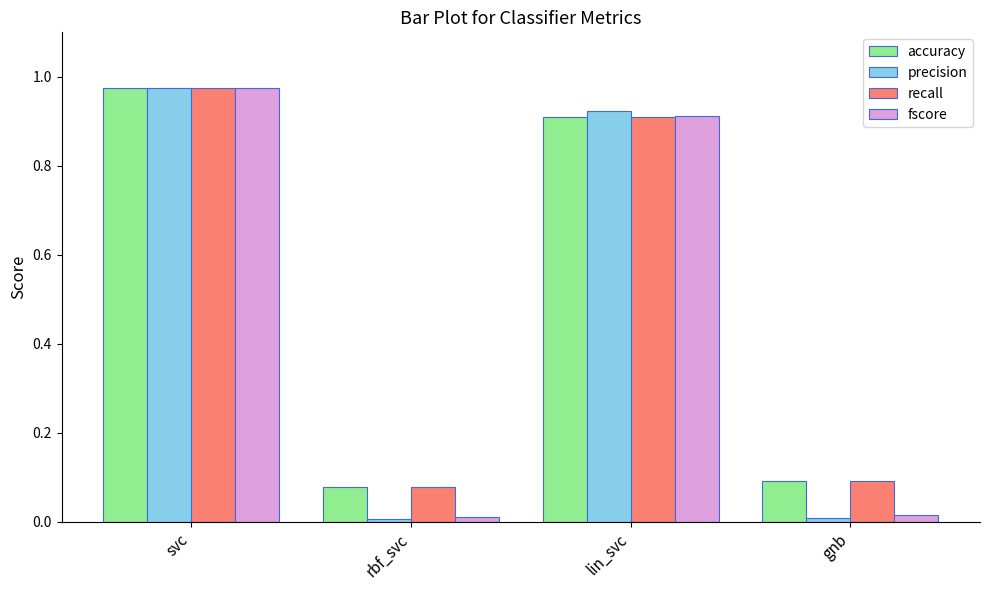

What is the label of the 2nd bar from the right?

lin_svc